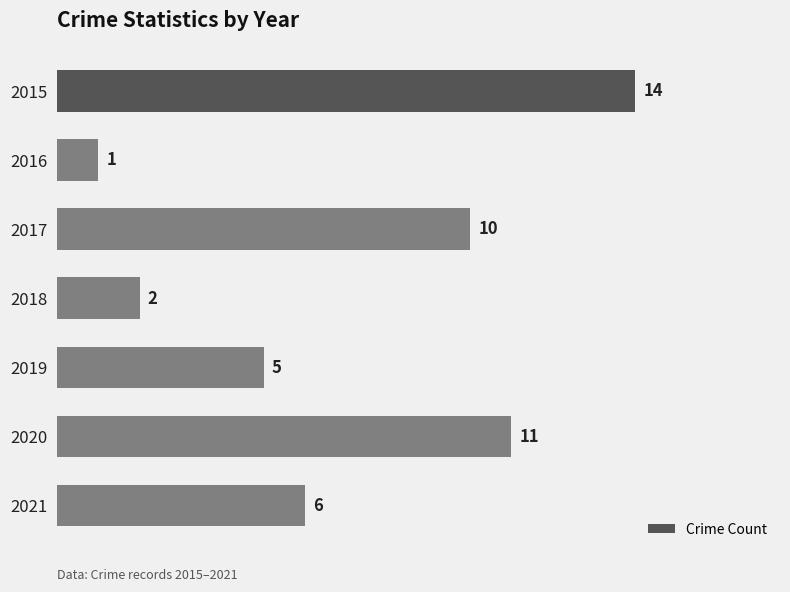

What value does the data have at 2017, to the nearest 10?

10